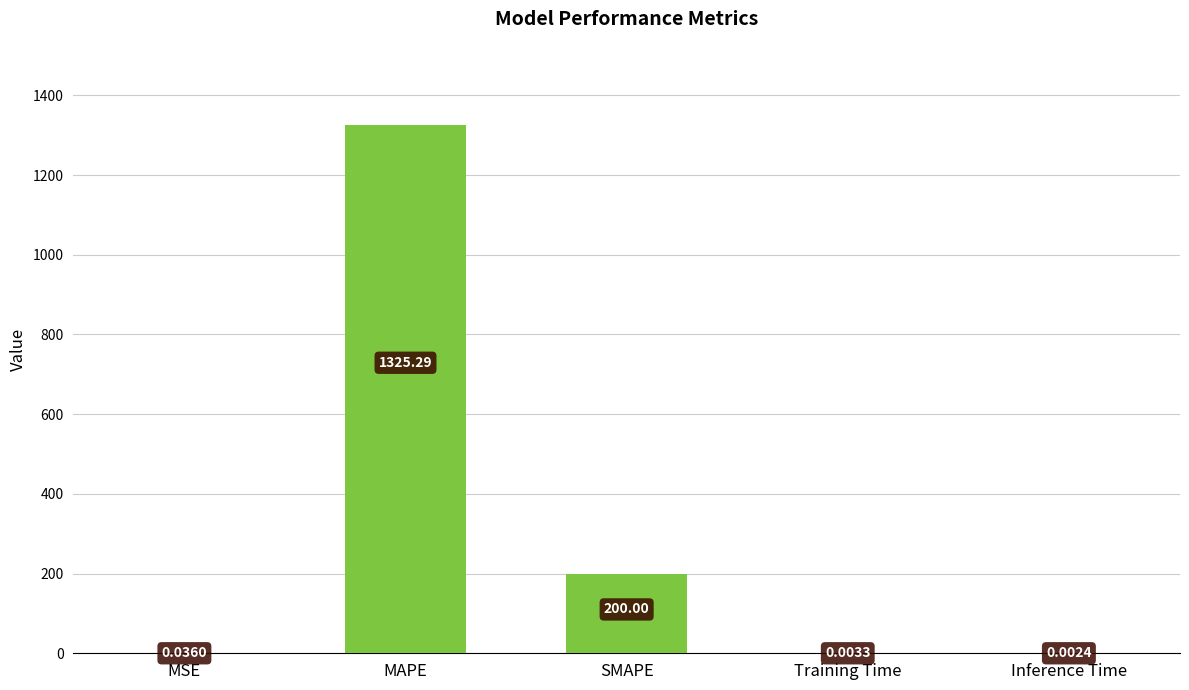

Where is the data nearest to the value 662?

SMAPE